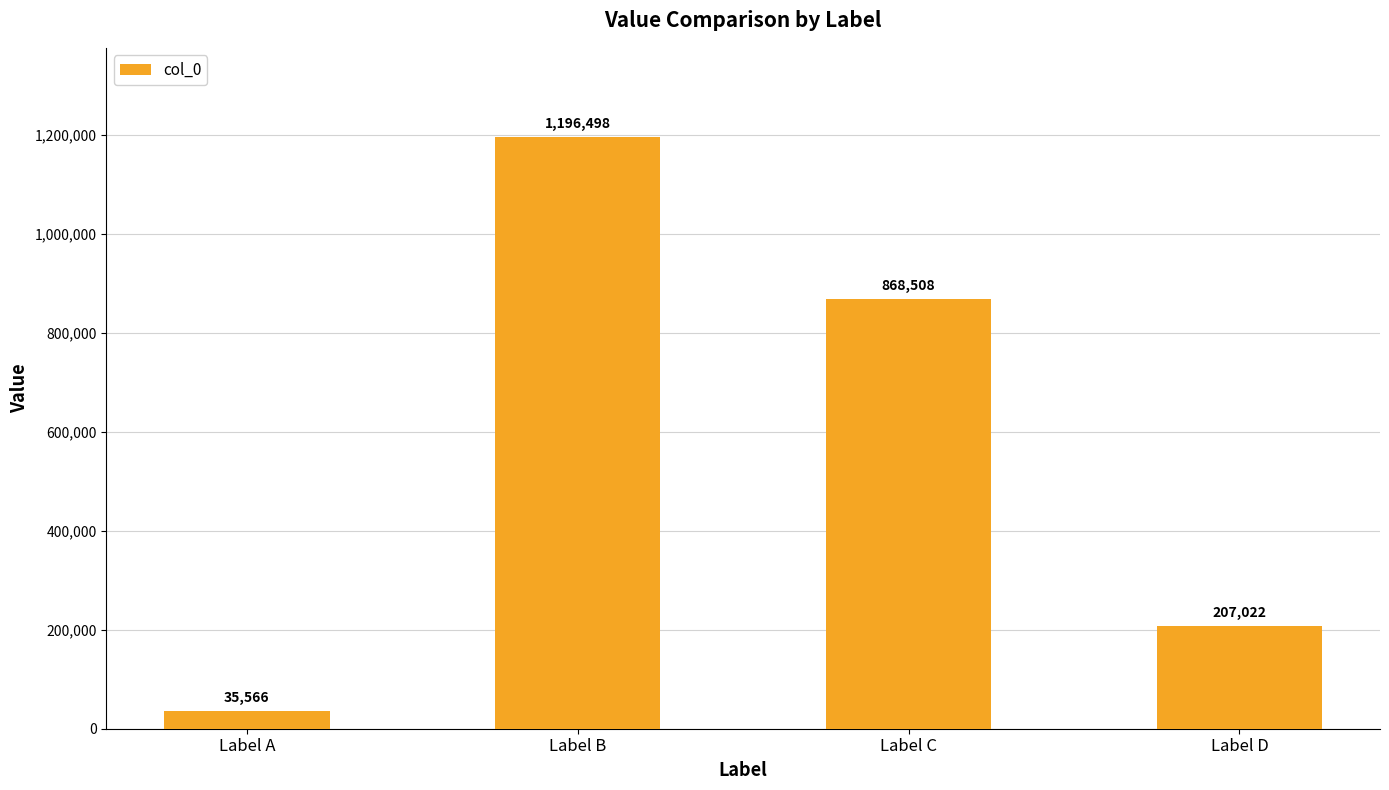

How many values are below 868508?

2